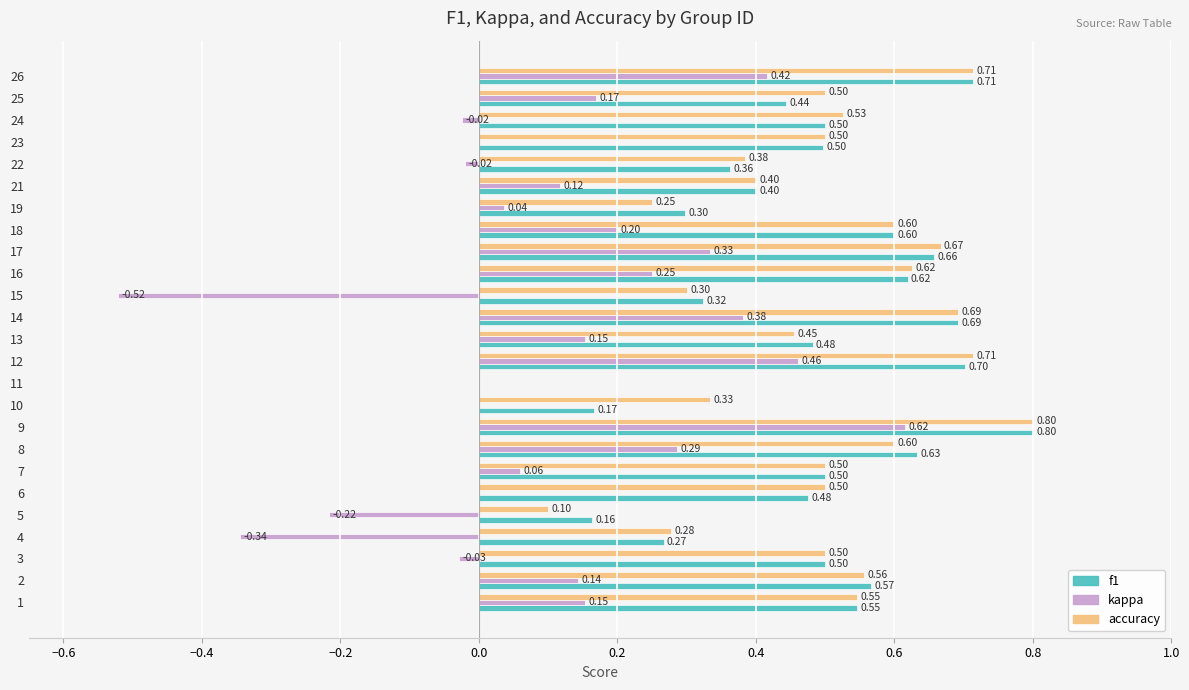

How many f1 values are between 0 and 1?

25